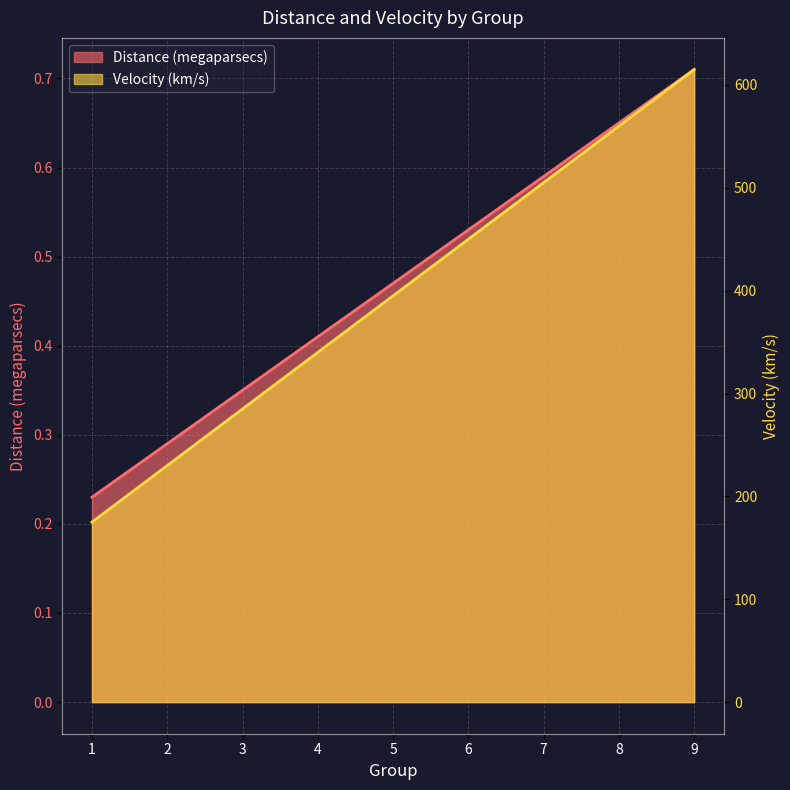

Reading left to right, transcribe all the data shown in this chart.

Distance (megaparsecs): 0.2	0.3	0.3	0.4	0.5	0.5	0.6	0.7	0.7
Velocity (km/s): 175.0	230.0	285.0	340.0	395.0	450.0	505.0	560.0	615.0